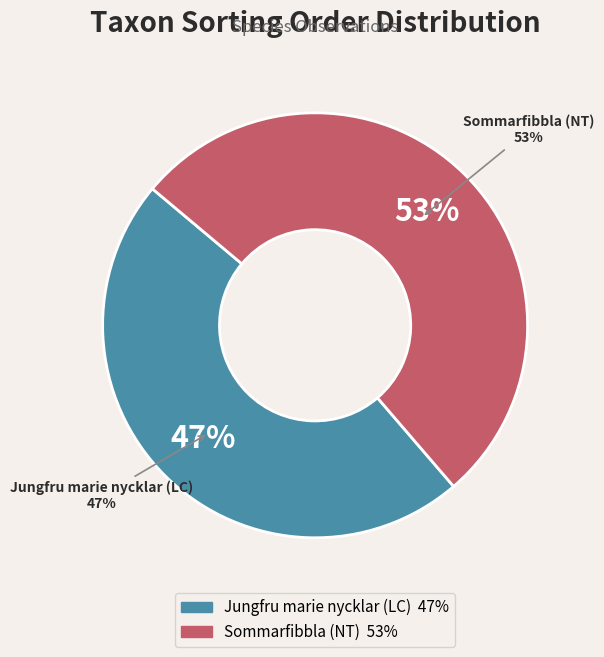

How many slices are in this pie chart?

2